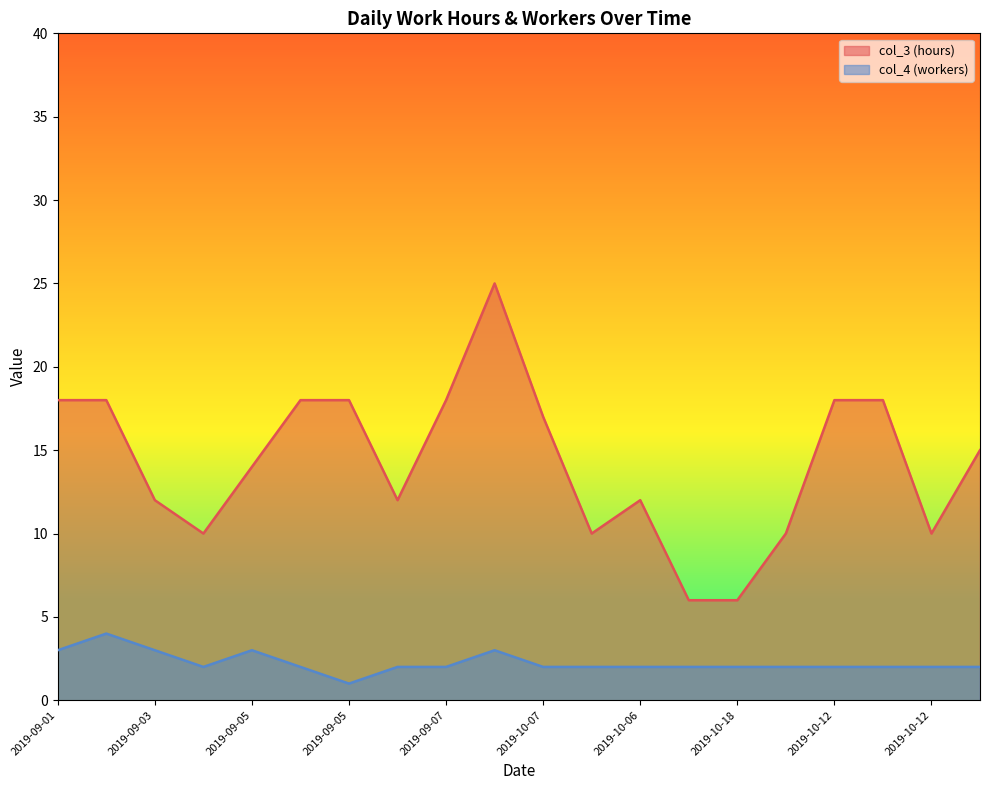

Where is the first local maximum for col_4 (workers)?

2019-09-02